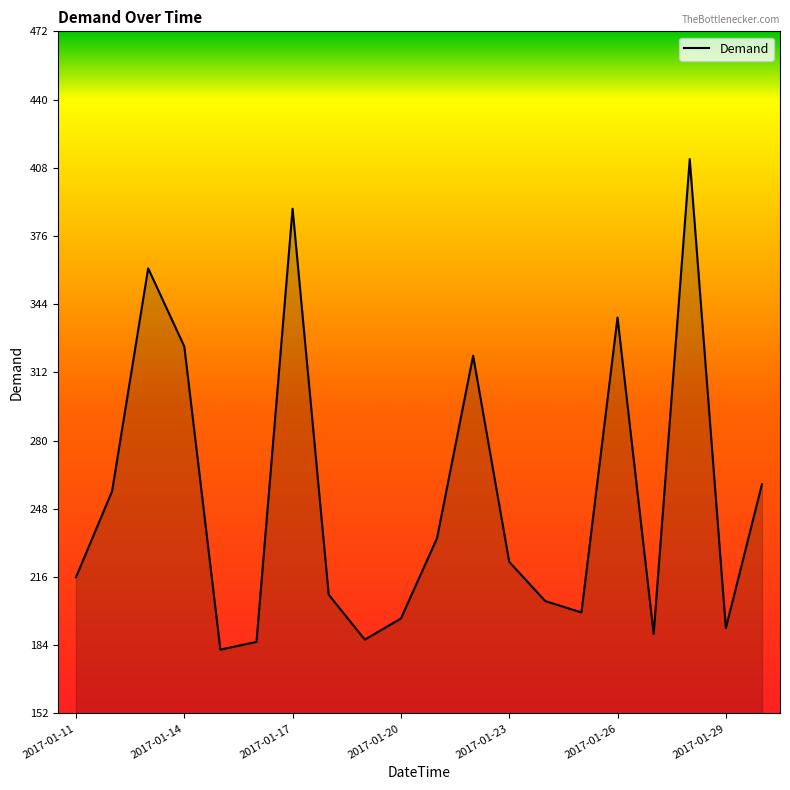

What is the minimum value shown in the chart?

181.7